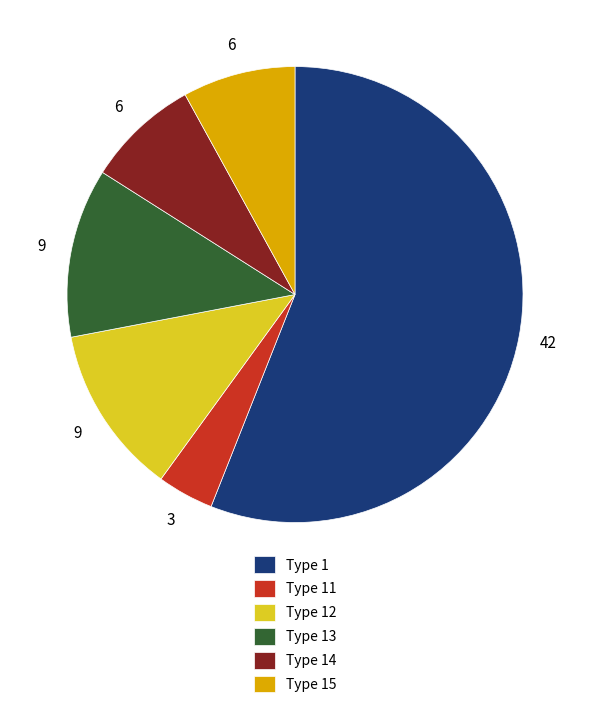

Is there a majority slice in this chart?

Yes